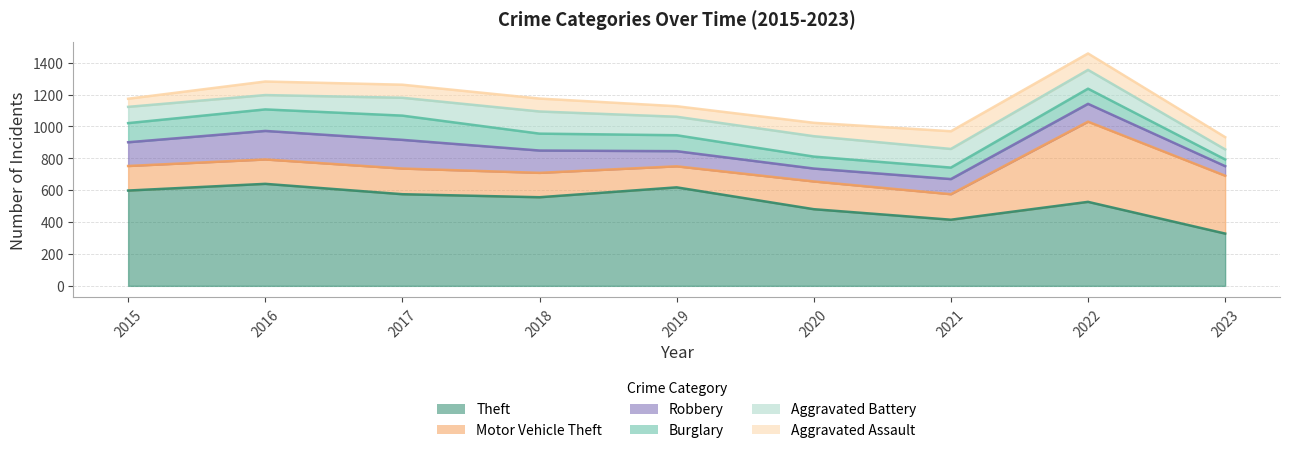

Where is the first local minimum for Aggravated Assault?

2019